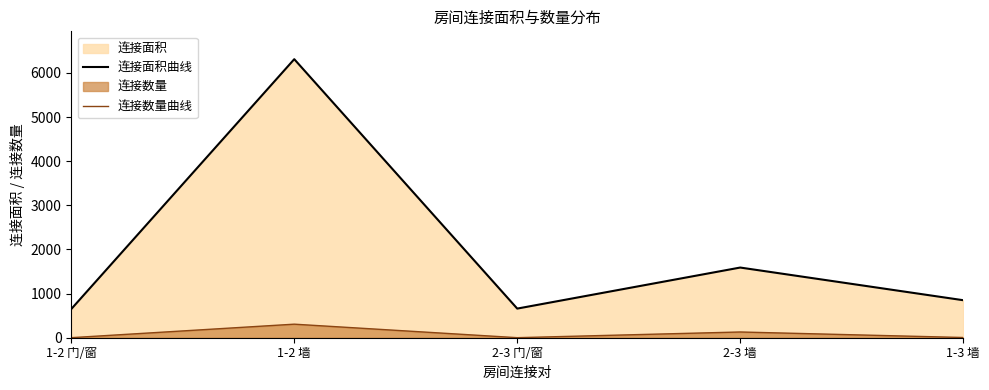

What is the spread (max minus min) of values at 1-2 墙?

6004